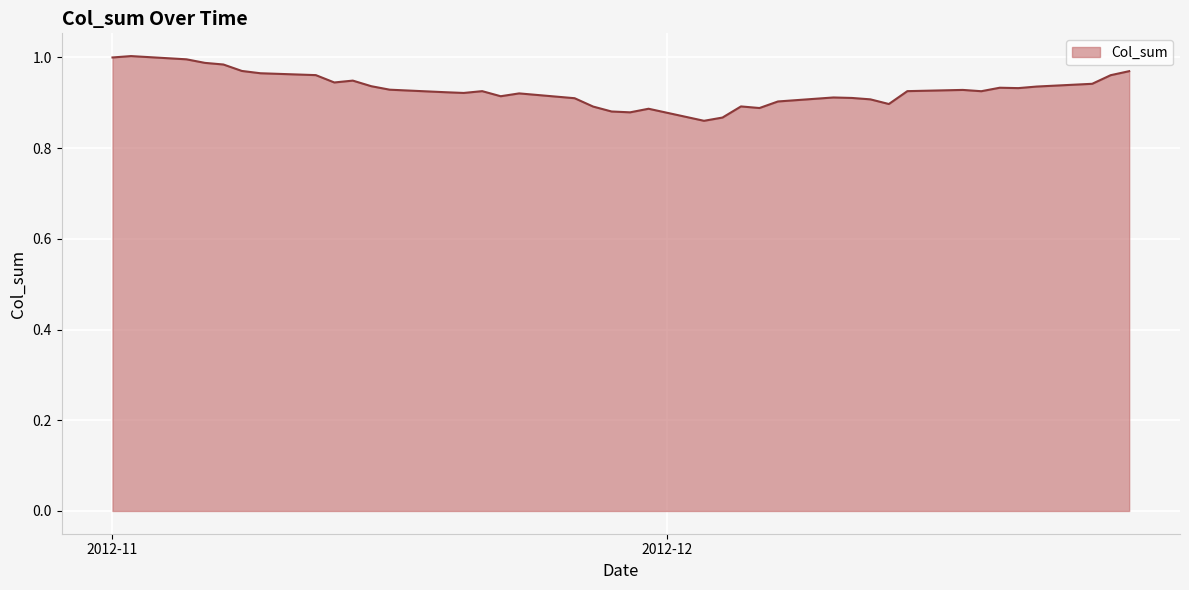

Is this an area chart (filled region under the line)?

Yes